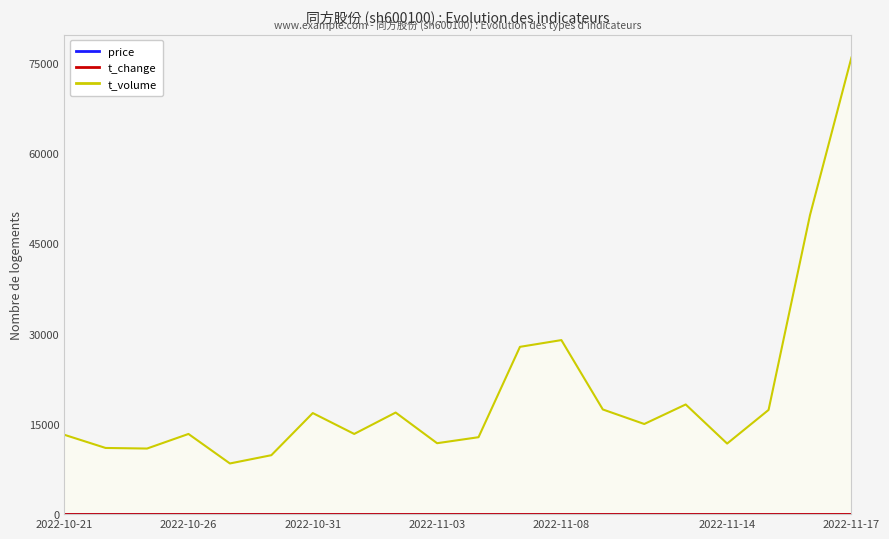

True or false: t_volume has a value of 18224.0 at 15.

True